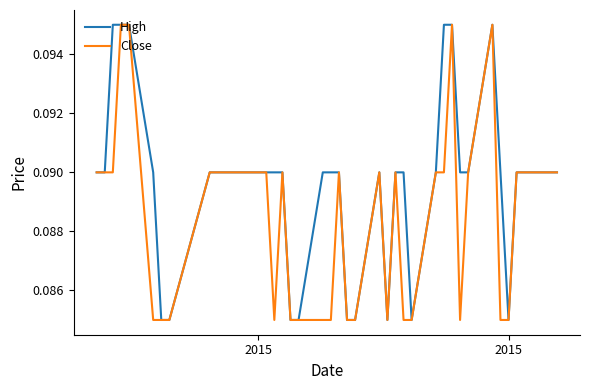

Rank the series by their average value, from highest to lowest.

High, Close